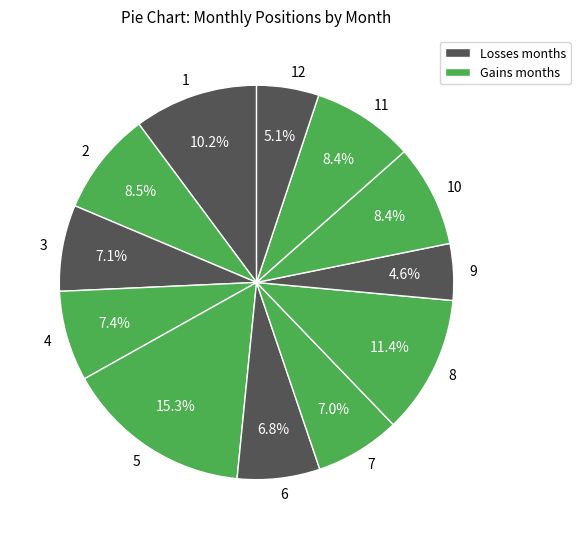

Count the number of slices in the pie.

12